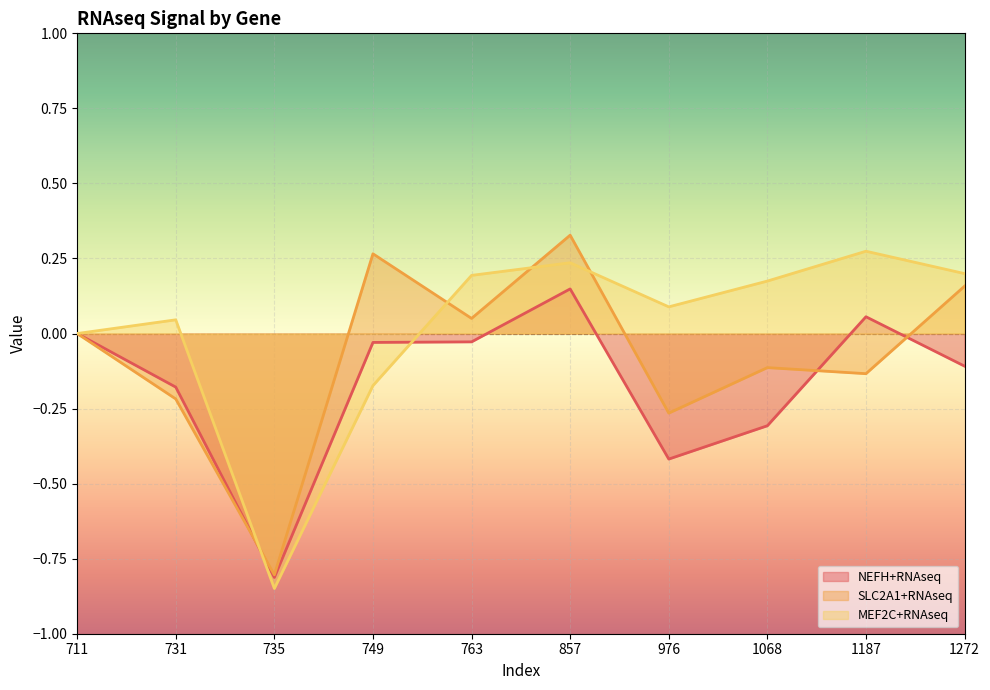

Where do MEF2C+RNAseq and NEFH+RNAseq first cross each other?

731 and 735